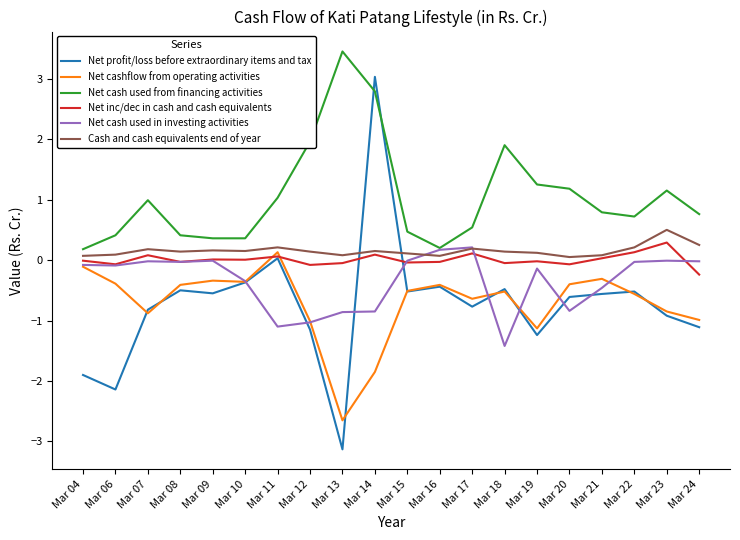

Is the value of Net inc/dec in cash and cash equivalents at Mar 22 greater than the value of Net cash used from financing activities at Mar 23?

No